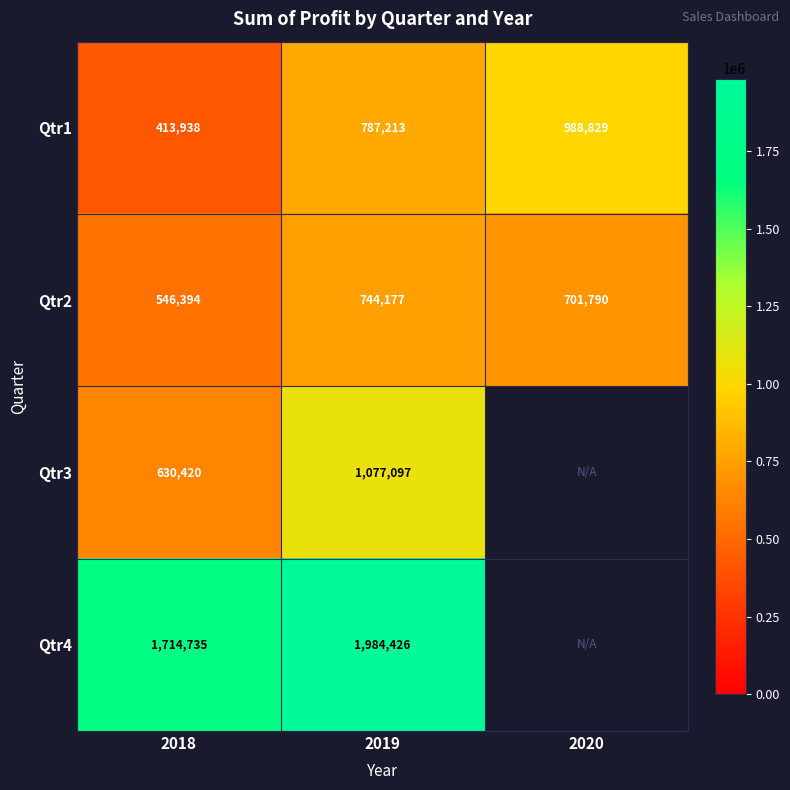

What is the minimum value shown in the chart?

413938.1